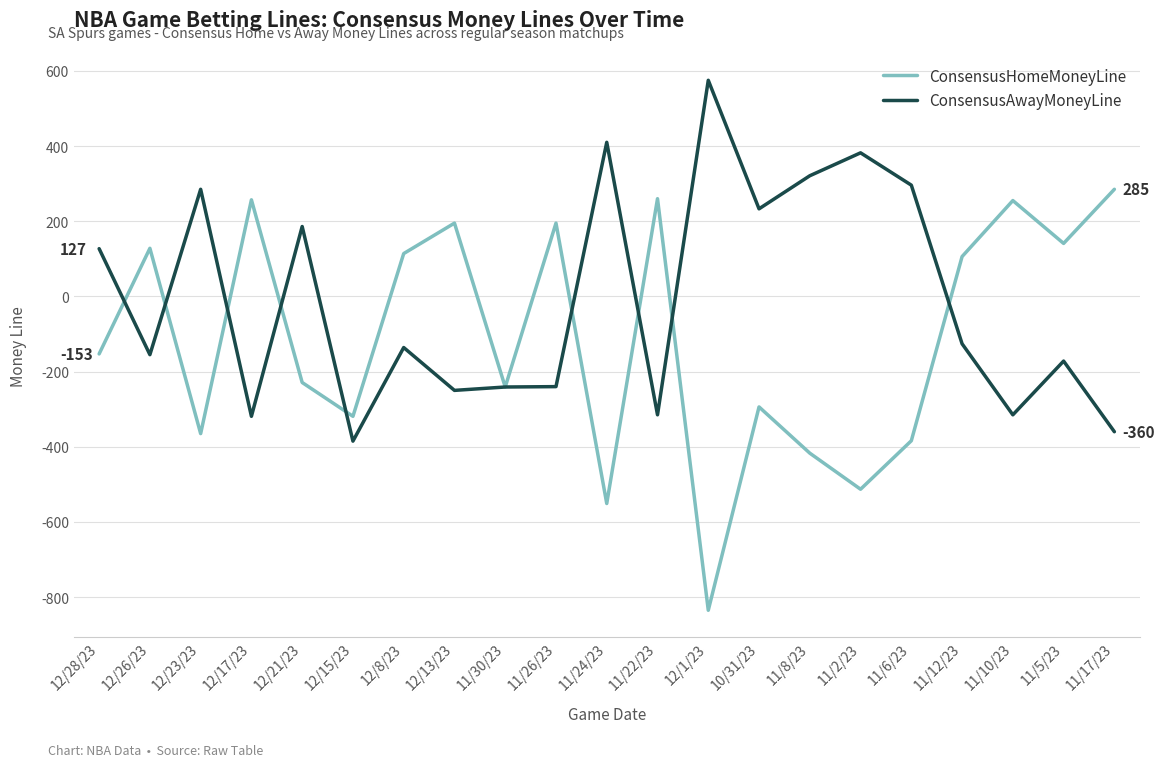

What is the spread (max minus min) of values at 12/1/23?

1410